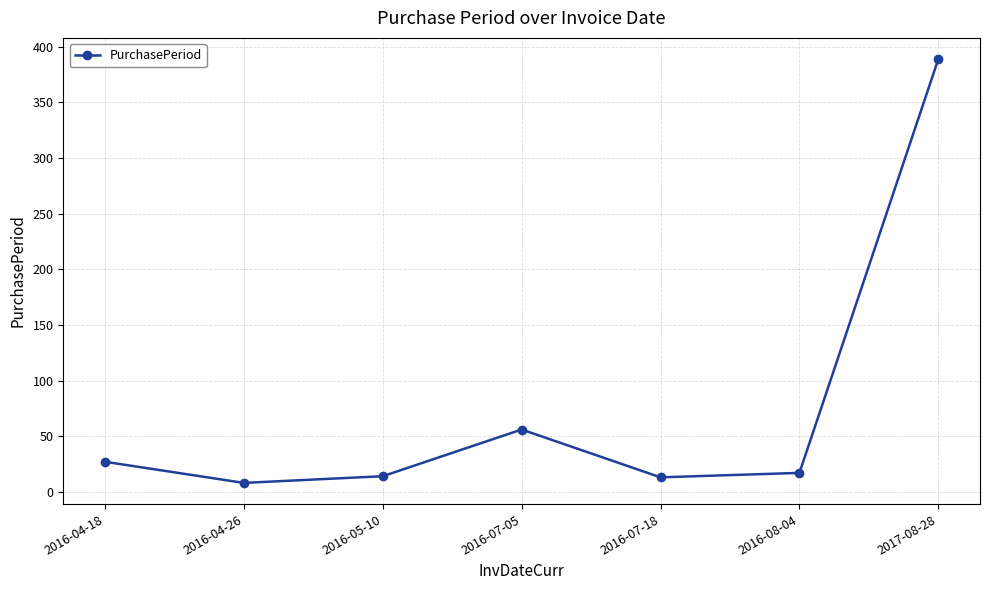

What is the label of the 1st point from the right?

2017-08-28